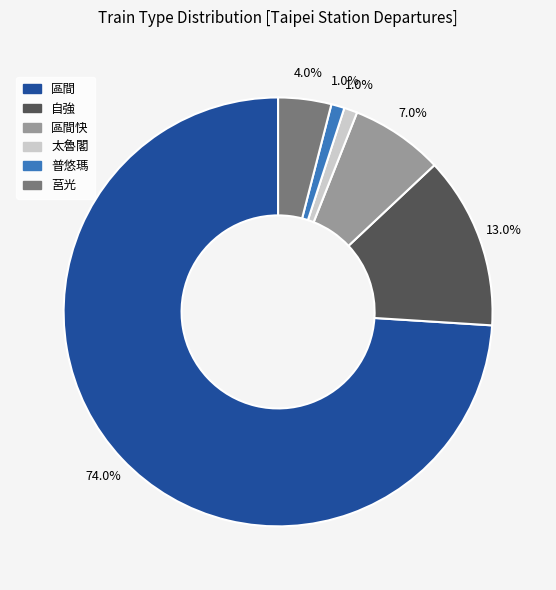

Is there any slice that represents more than half of the pie?

Yes